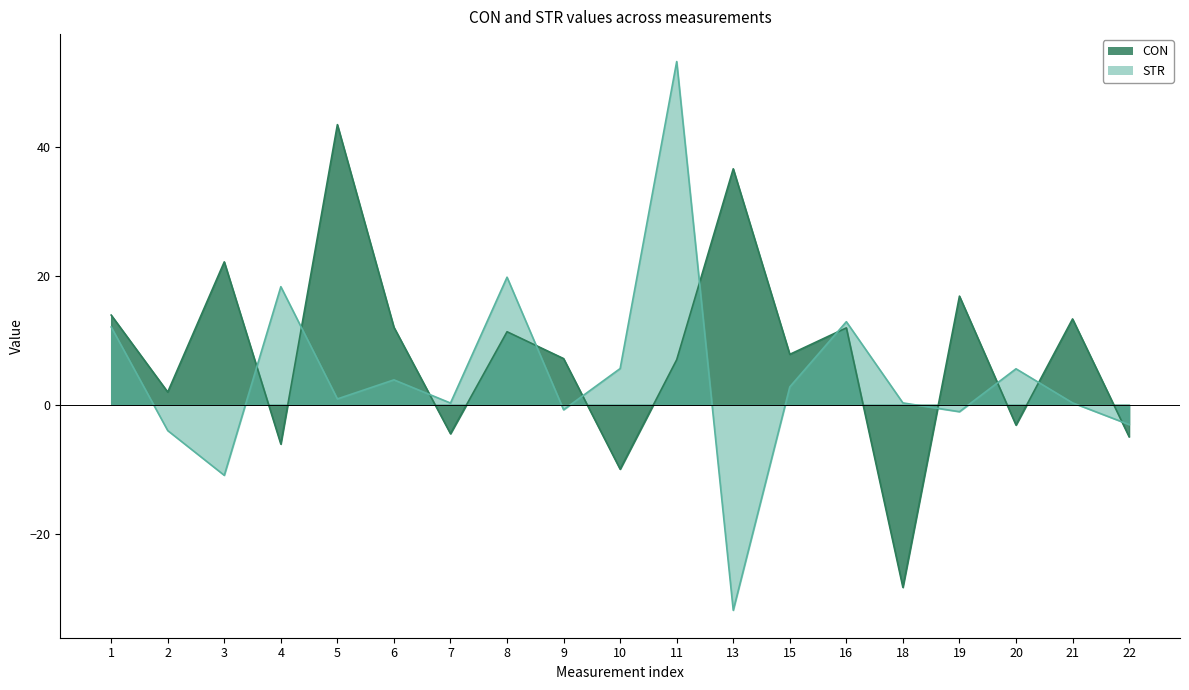

Which series ends up on top after the final intersection of STR and CON?

STR